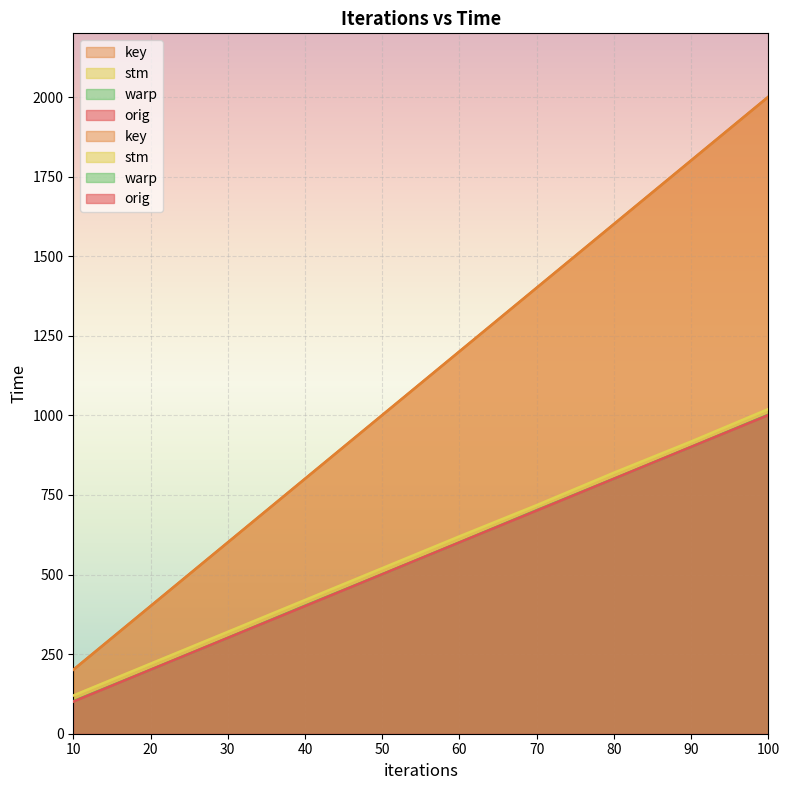

Which series has the largest range (max minus min)?

orig